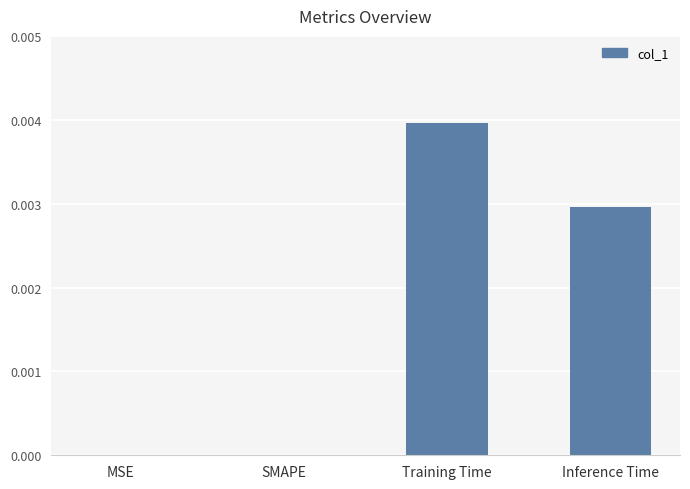

The chart shows a value of 0.0 at MSE. True or false?

True